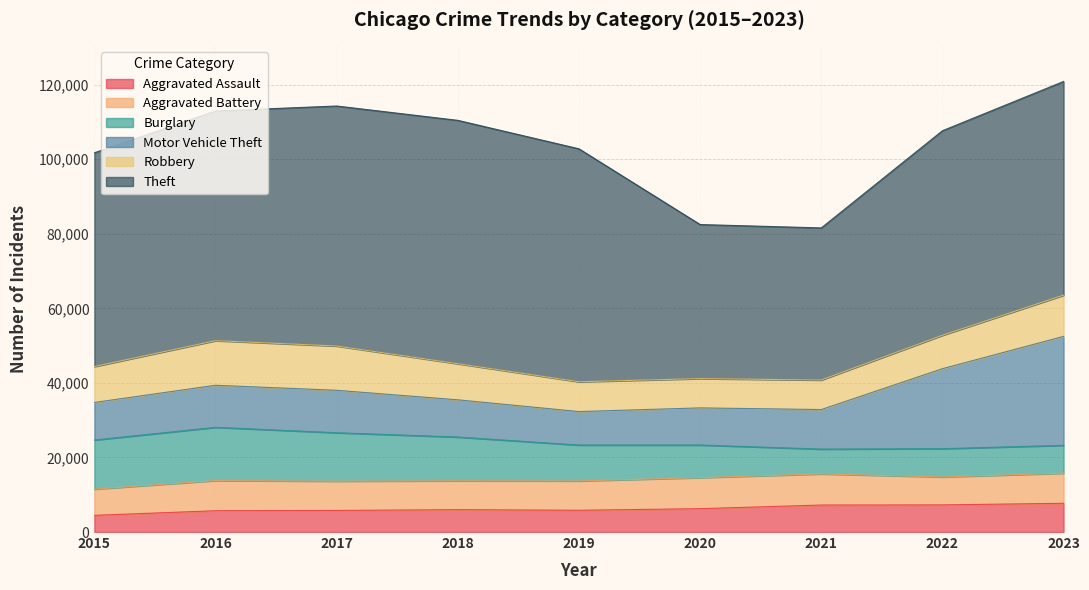

What is the average value of the Aggravated Battery series?

7864